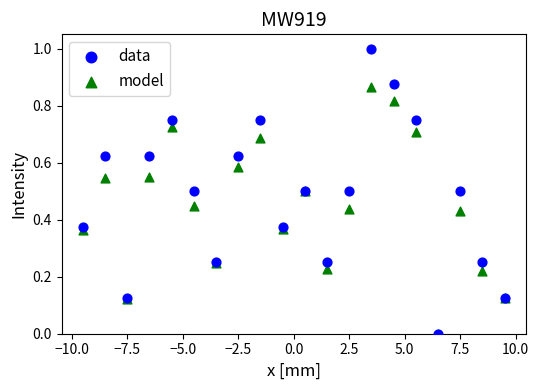

Which series has the widest spread of Y values?

data